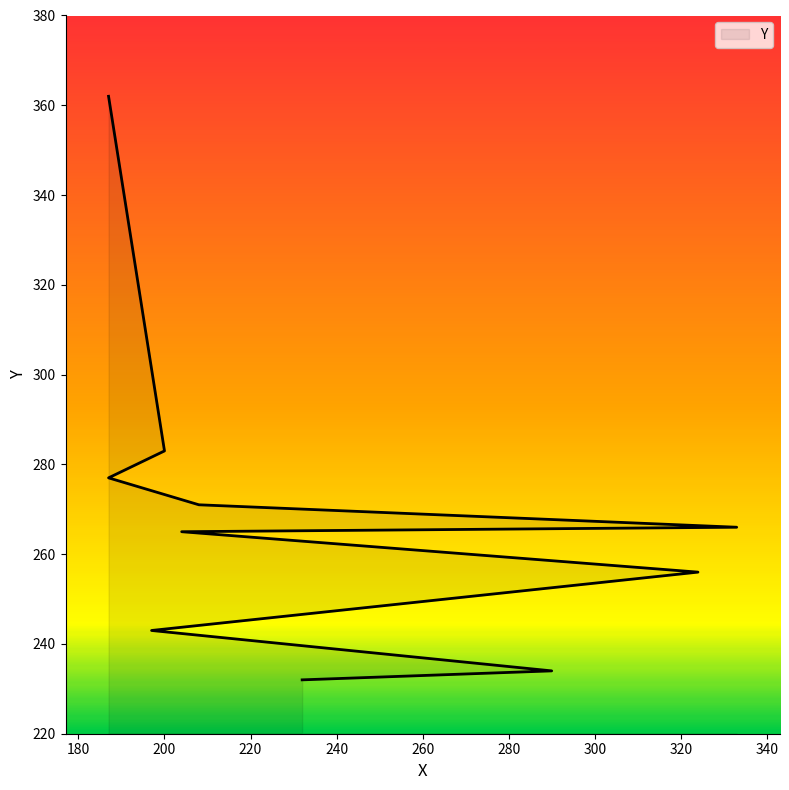

Is it true that the value at 204 is 138?

False